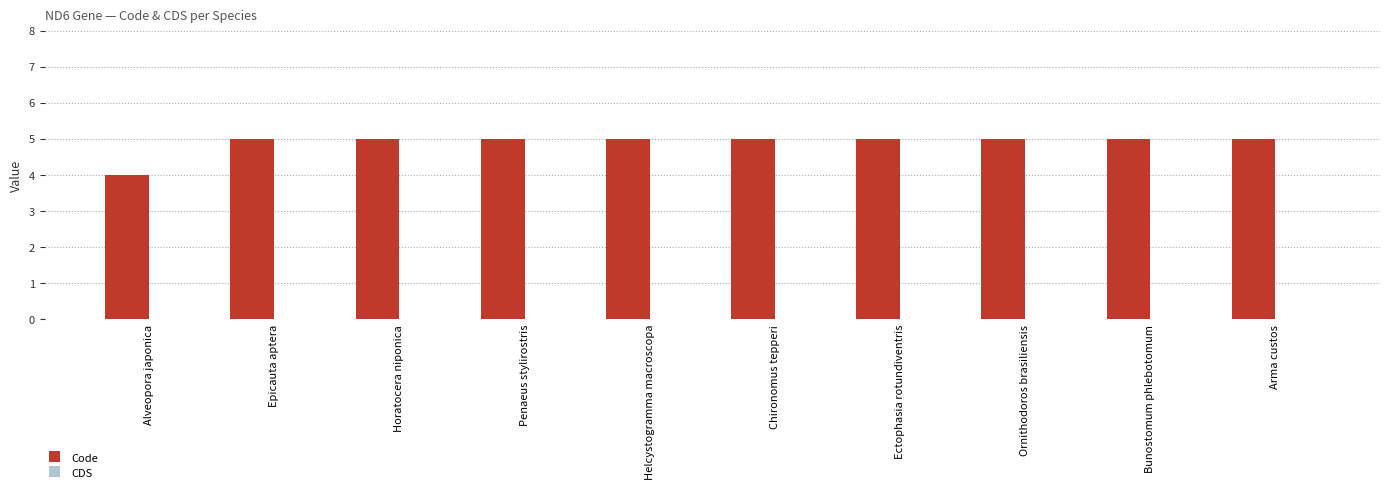

Are the bars horizontal?

No